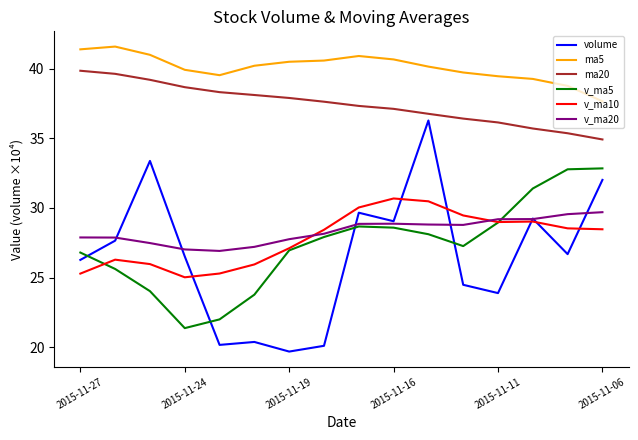

What is the sum of all v_ma10 values?

445.0